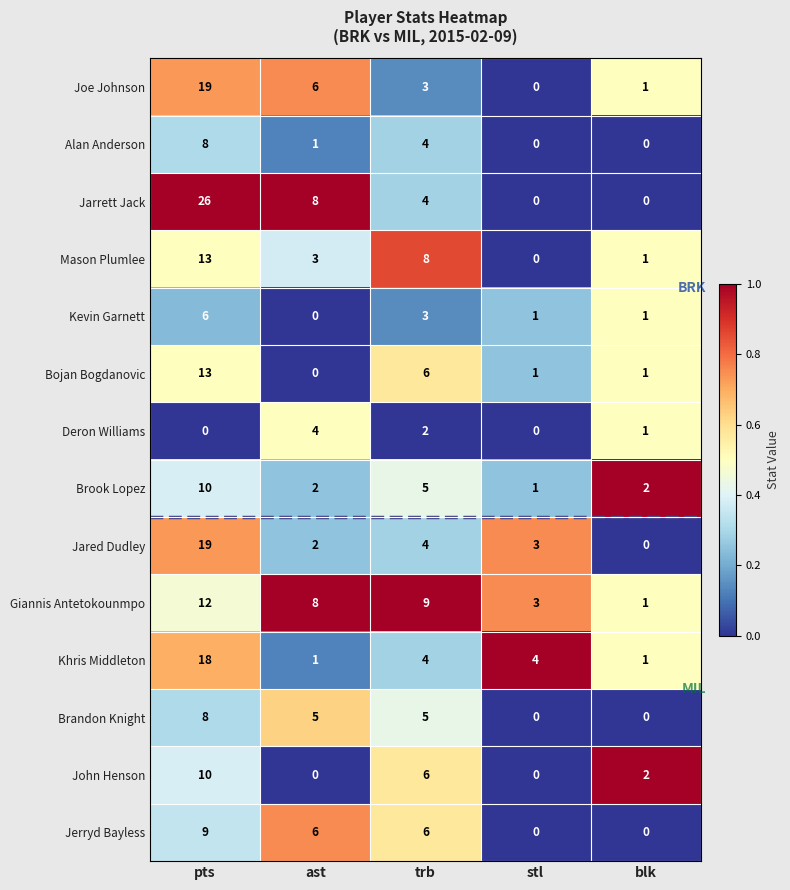

What is the difference between the highest and lowest values at pts?

26